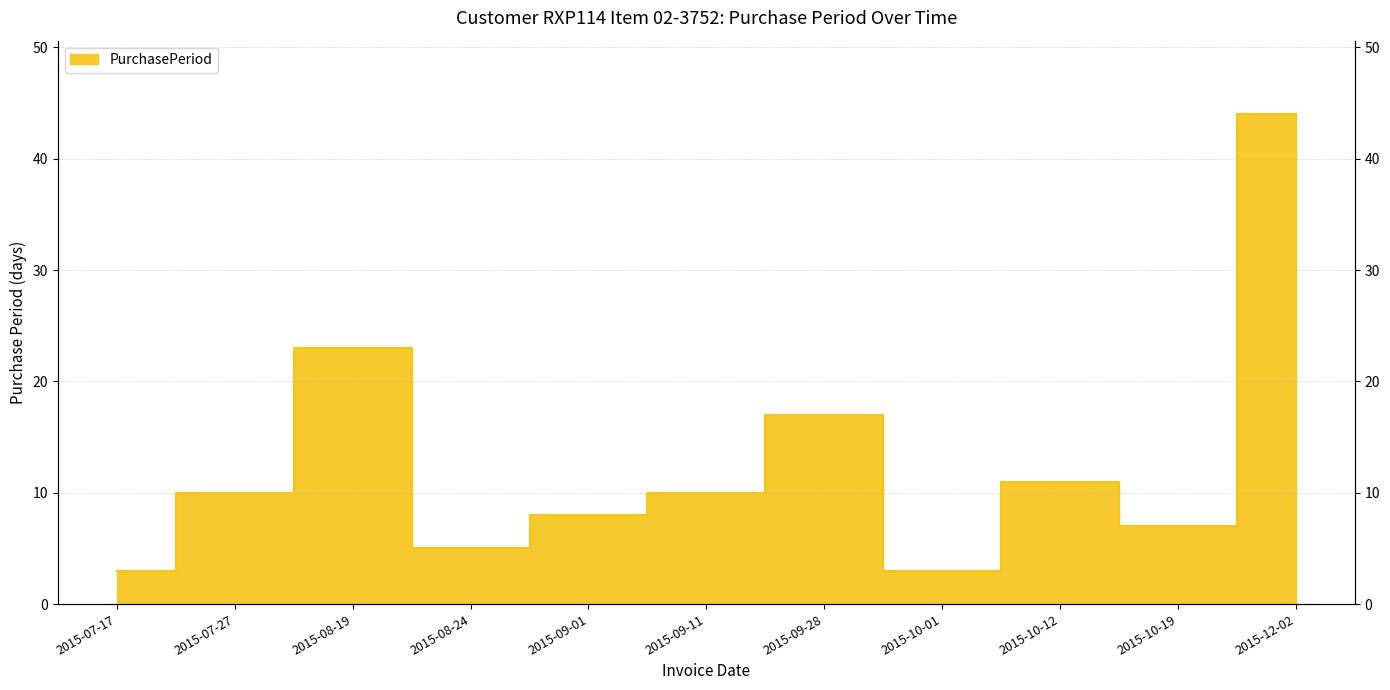

At which category does the chart reach its minimum across all series?

2015-07-17